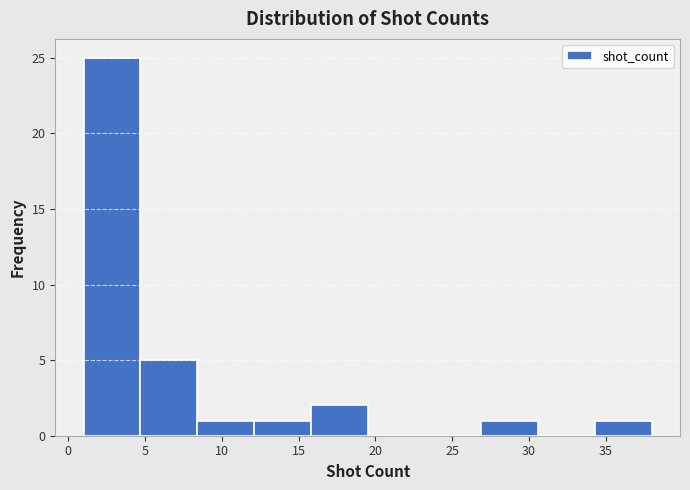

Over which range of the x-axis is the bar tallest?

1.0 to 4.7